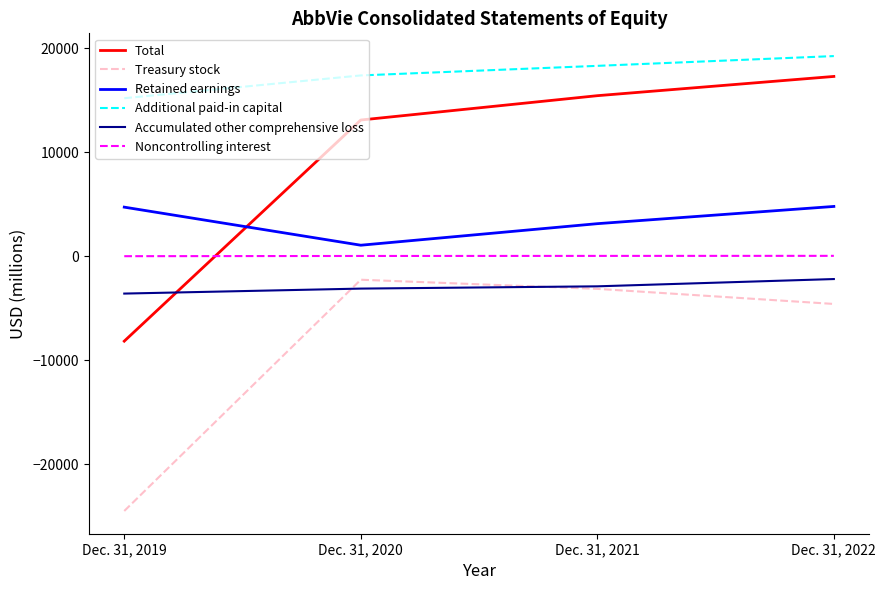

What are all the series names shown in the legend?

Total, Treasury stock, Retained earnings, Additional paid-in capital, Accumulated other comprehensive loss, Noncontrolling interest